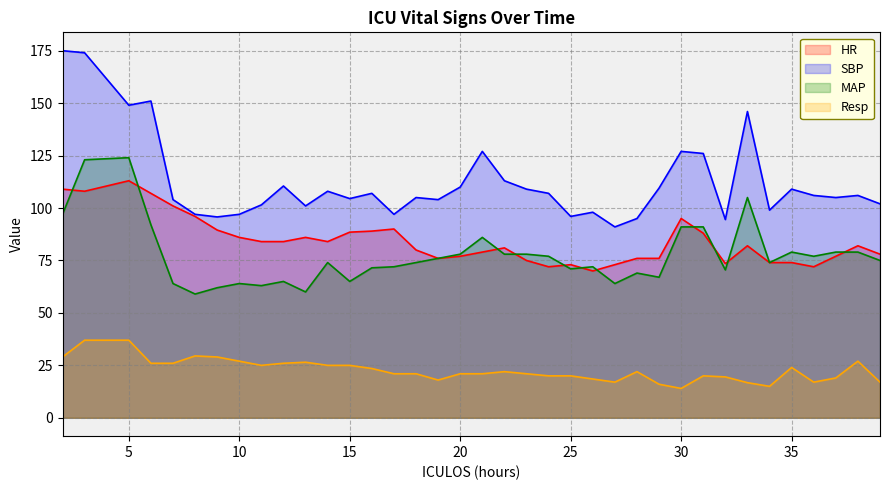

Where is HR nearest to the value 91?

17